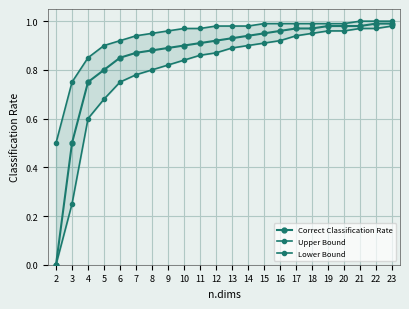

At which category is the sum across all series the highest?

23